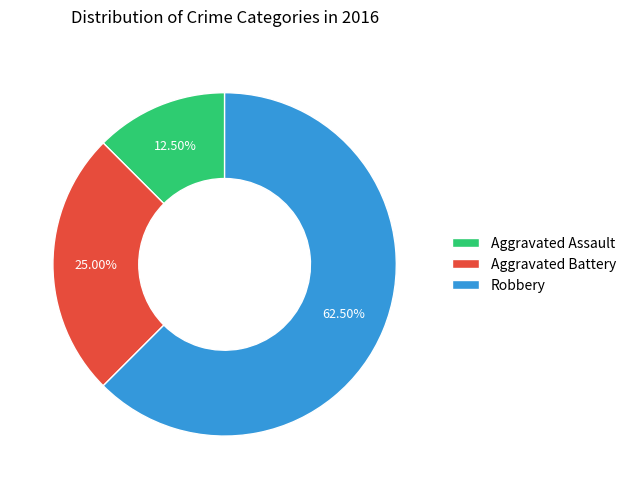

How much of the chart is everything except Aggravated Assault?

87.5%